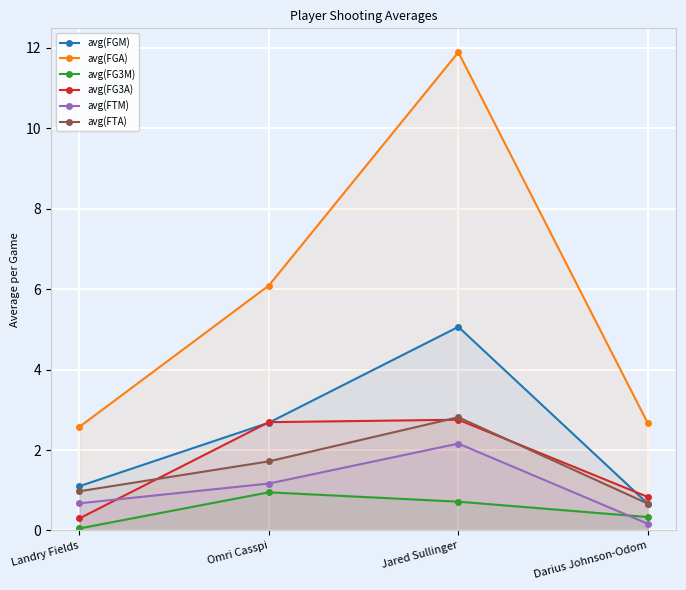

True or false: avg(FTA) and avg(FGA) cross at least once.

False